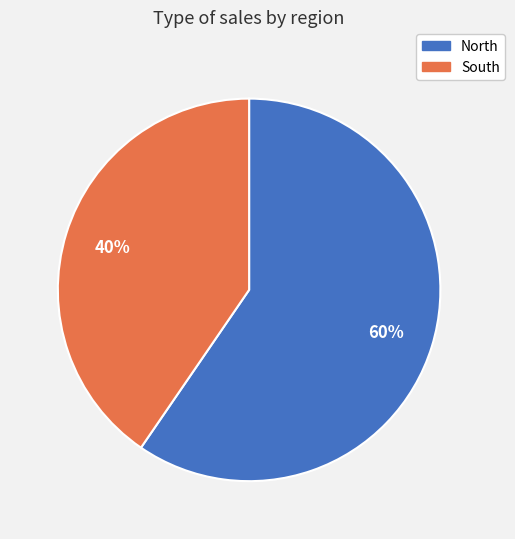

Is there a majority slice in this chart?

Yes